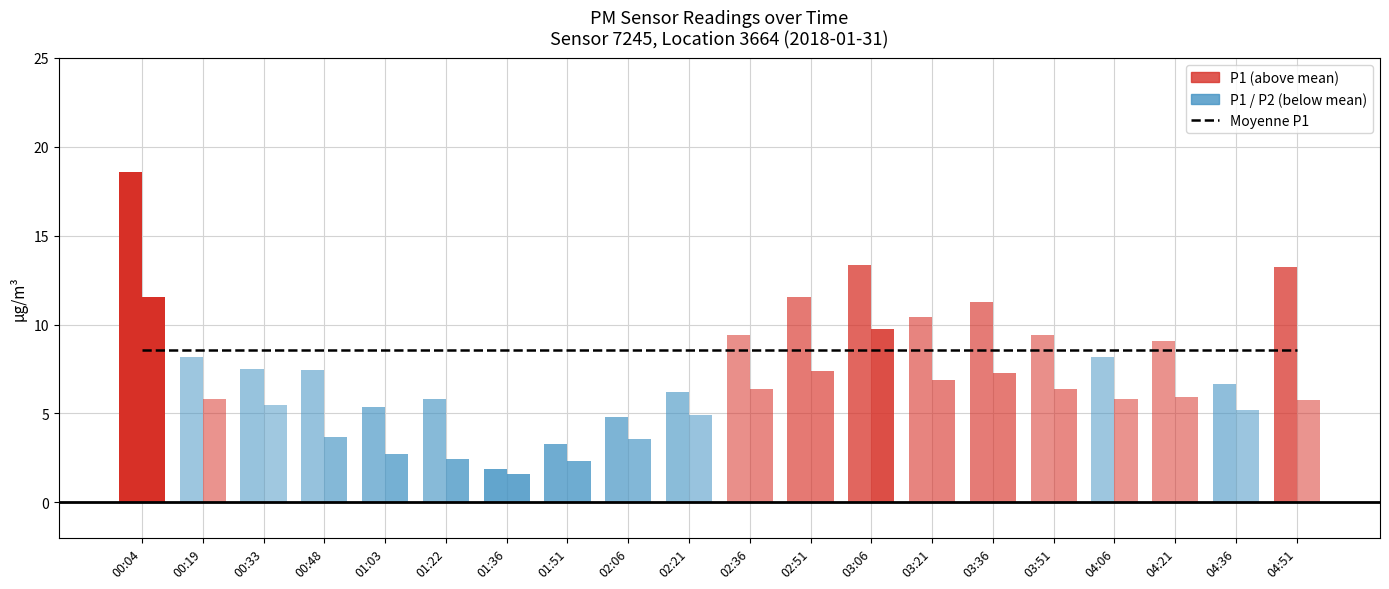

At how many categories does at least one series exceed 4?

18